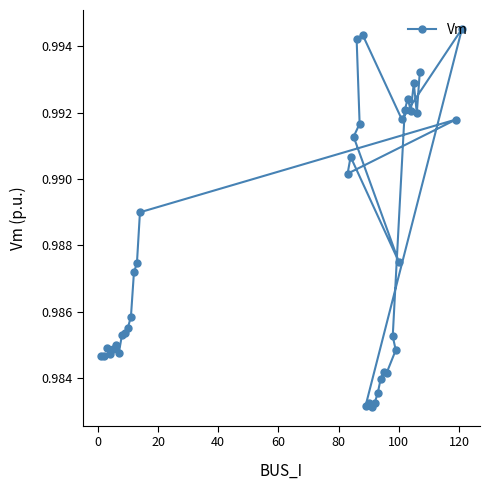

Is this an area chart (filled region under the line)?

No